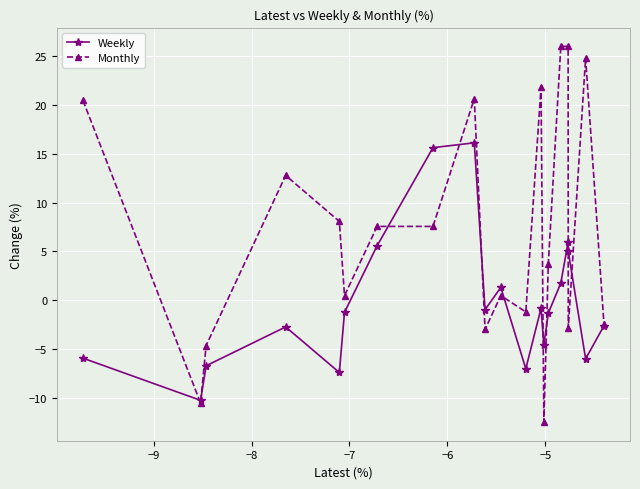

Rank the series by their average value, from highest to lowest.

Monthly, Weekly